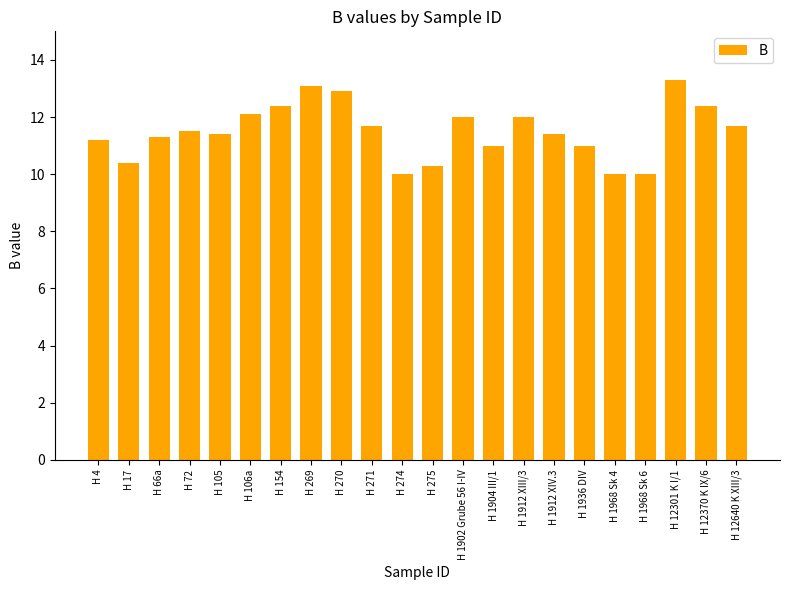

What is the label of the 21st bar from the right?

H 17